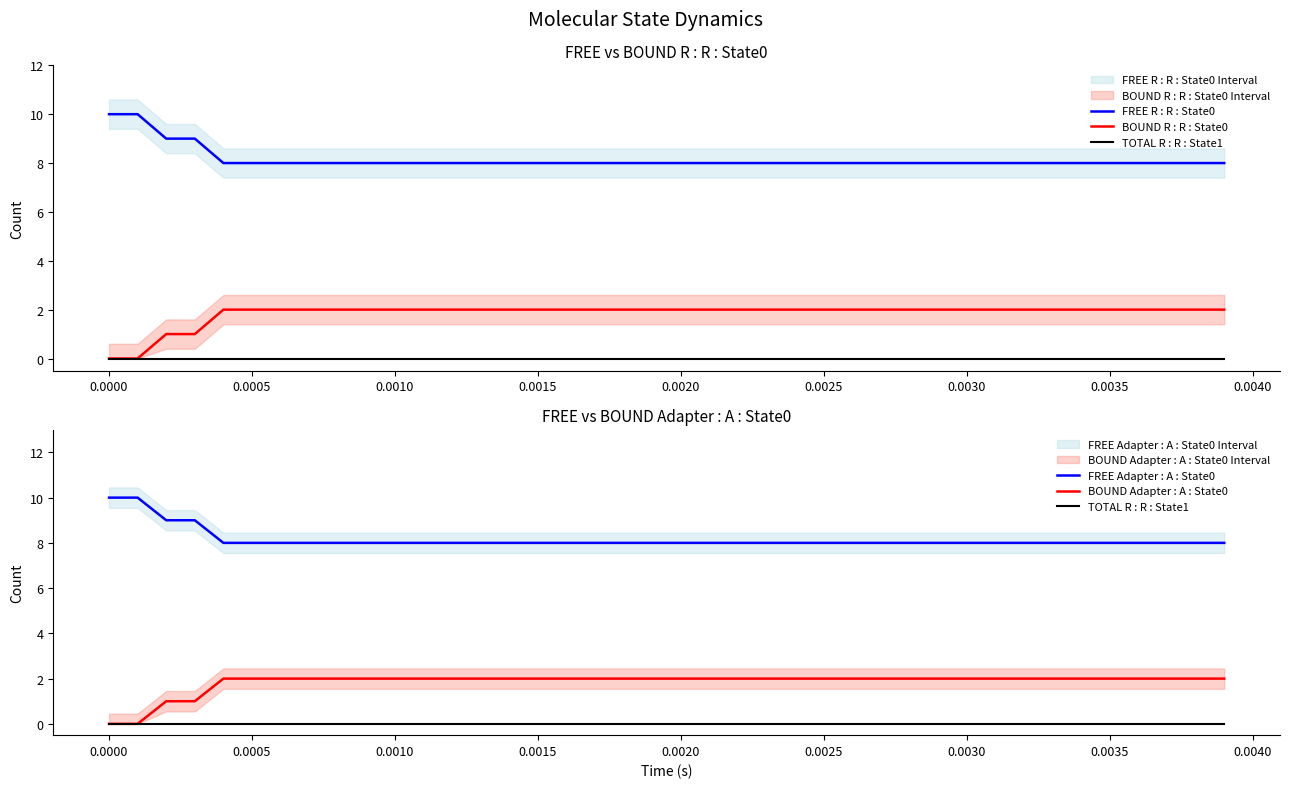

Reading left to right, extract all data points from this chart.

FREE R : R : State0: 10	10	9	9	8	8	8	8	8	8	8	8	8	8	8	8	8	8	8	8	8	8	8	8	8	8	8	8	8	8	8	8	8	8	8	8	8	8	8	8
BOUND R : R : State0: 0	0	1	1	2	2	2	2	2	2	2	2	2	2	2	2	2	2	2	2	2	2	2	2	2	2	2	2	2	2	2	2	2	2	2	2	2	2	2	2
TOTAL R : R : State1: 0	0	0	0	0	0	0	0	0	0	0	0	0	0	0	0	0	0	0	0	0	0	0	0	0	0	0	0	0	0	0	0	0	0	0	0	0	0	0	0
FREE Adapter : A : State0: 10	10	9	9	8	8	8	8	8	8	8	8	8	8	8	8	8	8	8	8	8	8	8	8	8	8	8	8	8	8	8	8	8	8	8	8	8	8	8	8
BOUND Adapter : A : State0: 0	0	1	1	2	2	2	2	2	2	2	2	2	2	2	2	2	2	2	2	2	2	2	2	2	2	2	2	2	2	2	2	2	2	2	2	2	2	2	2